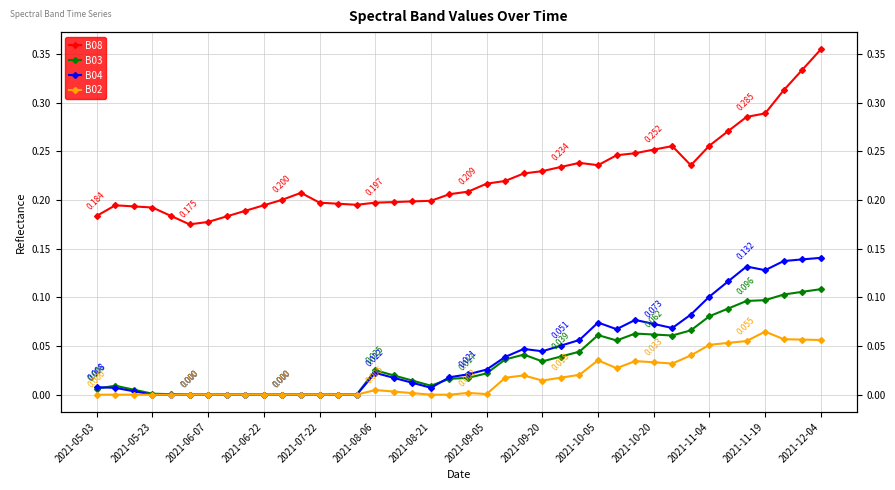

Does the chart display data point markers on the line(s)?

Yes